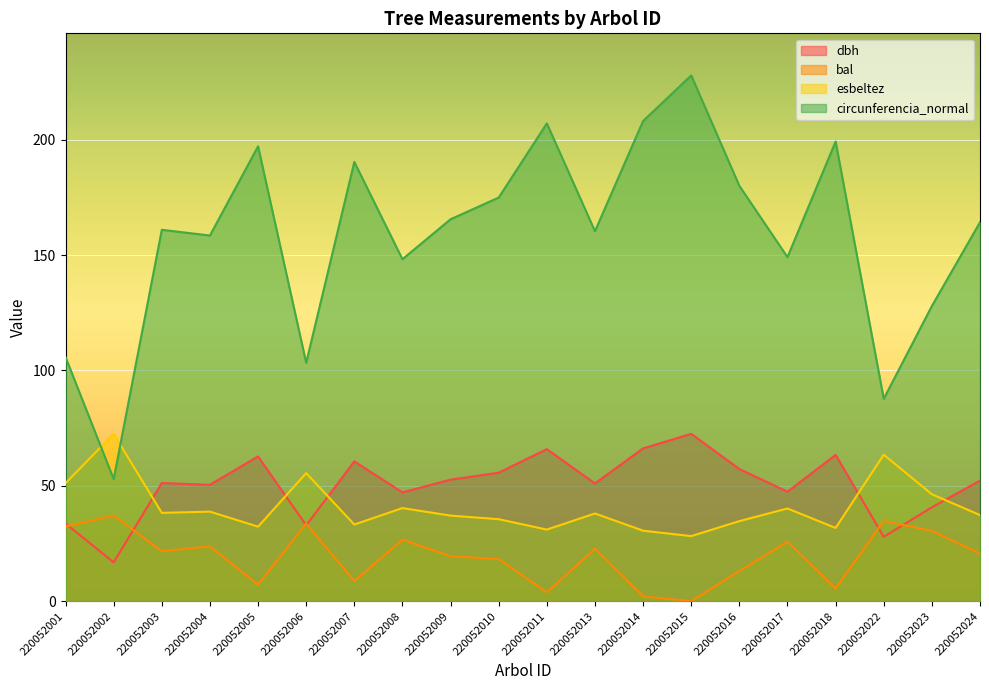

True or false: dbh and circunferencia_normal intersect in this chart.

False